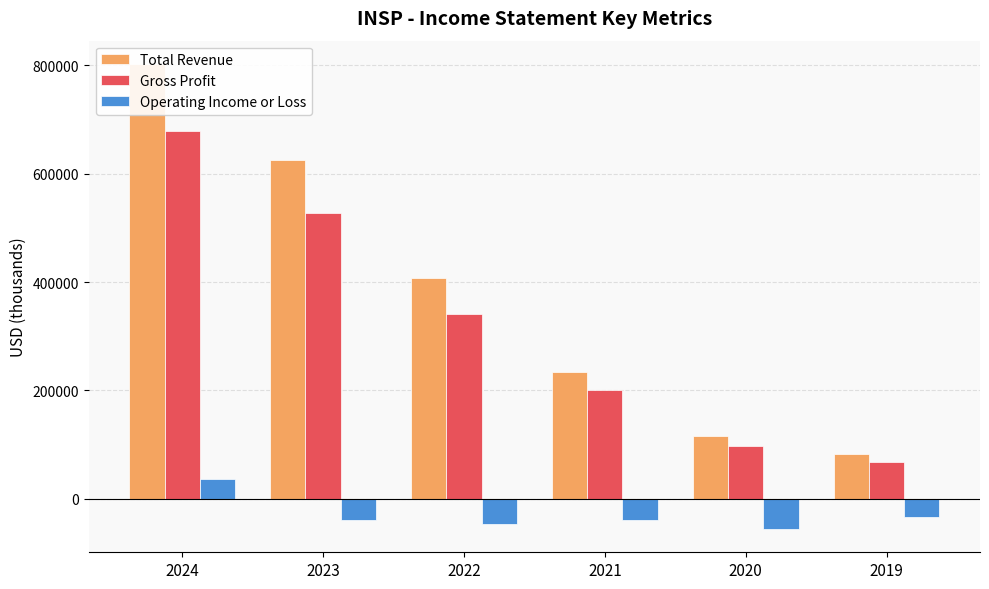

The value of Gross Profit at 2022 is 341700. True or false?

True